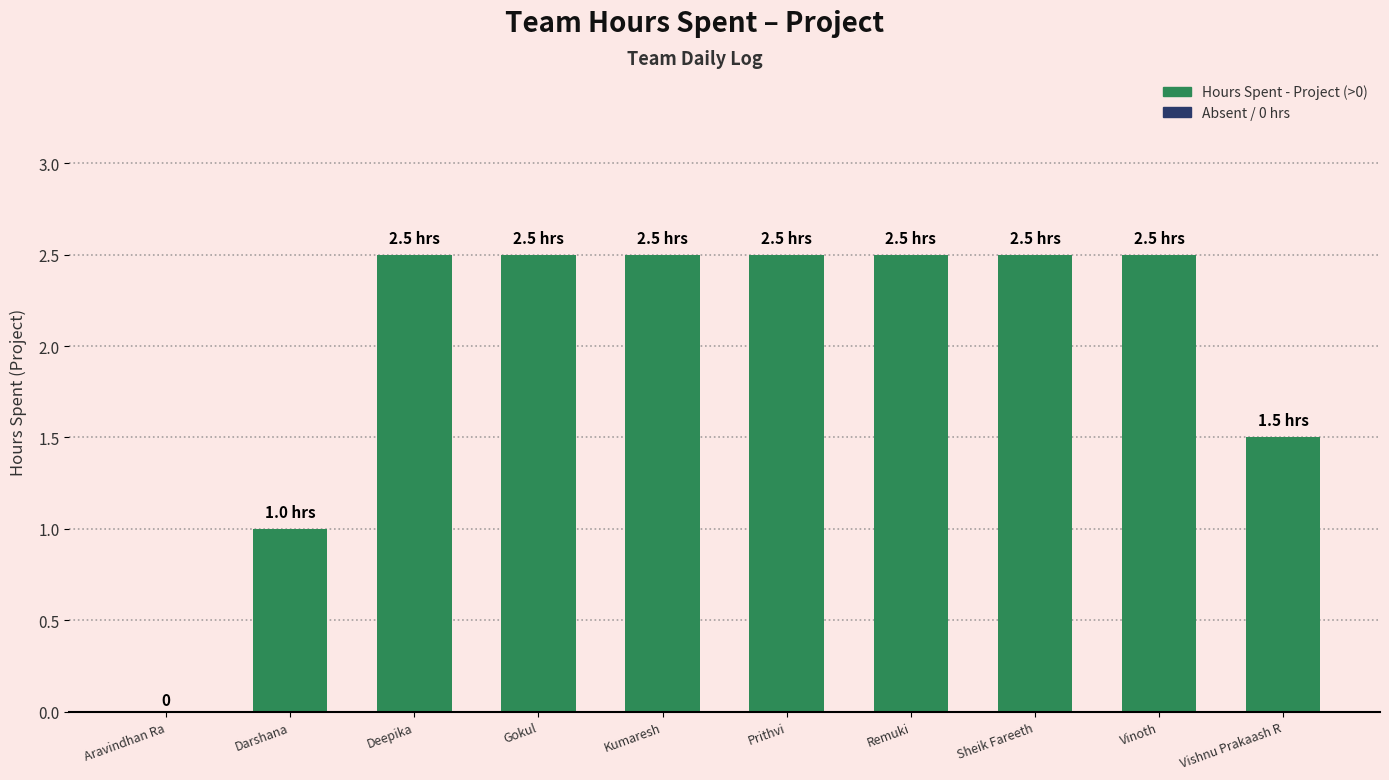

What is the ratio of the value at Gokul to the value at Vishnu Prakaash R?

1.7